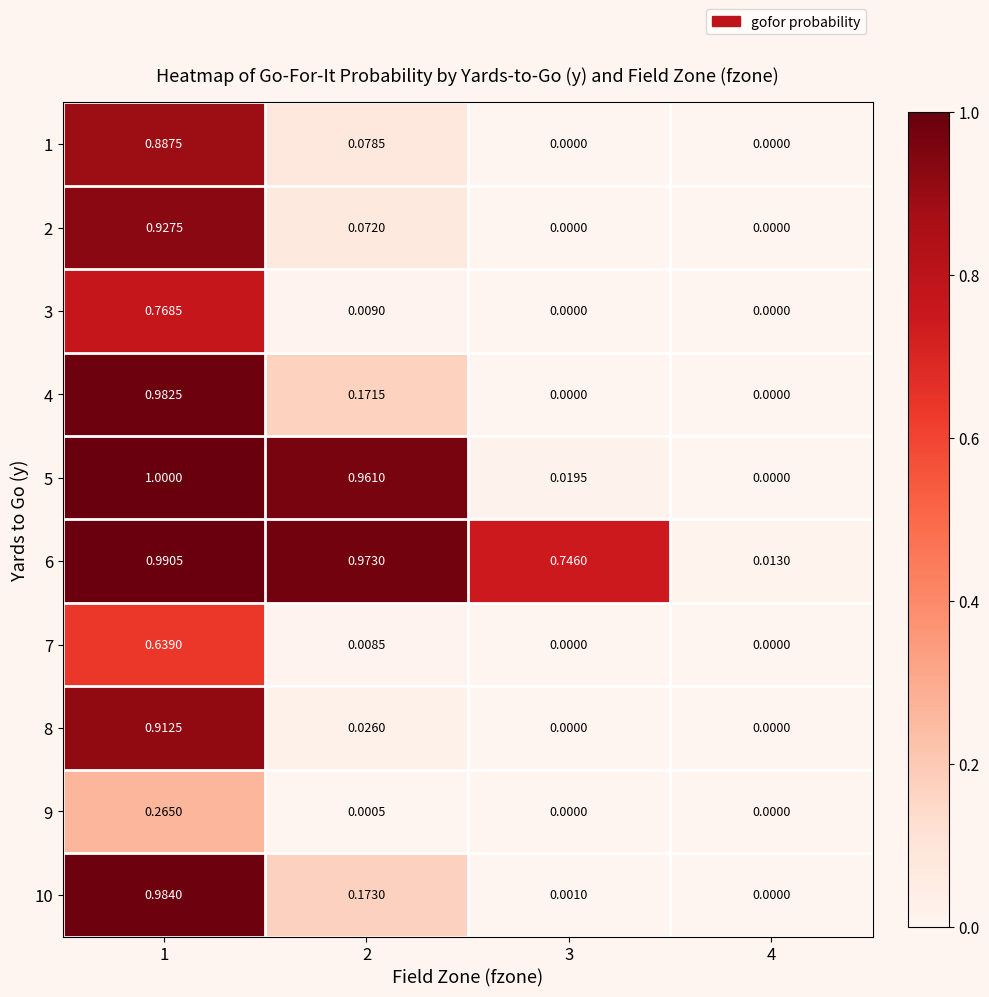

What is the spread (max minus min) of values at 2?

1.0